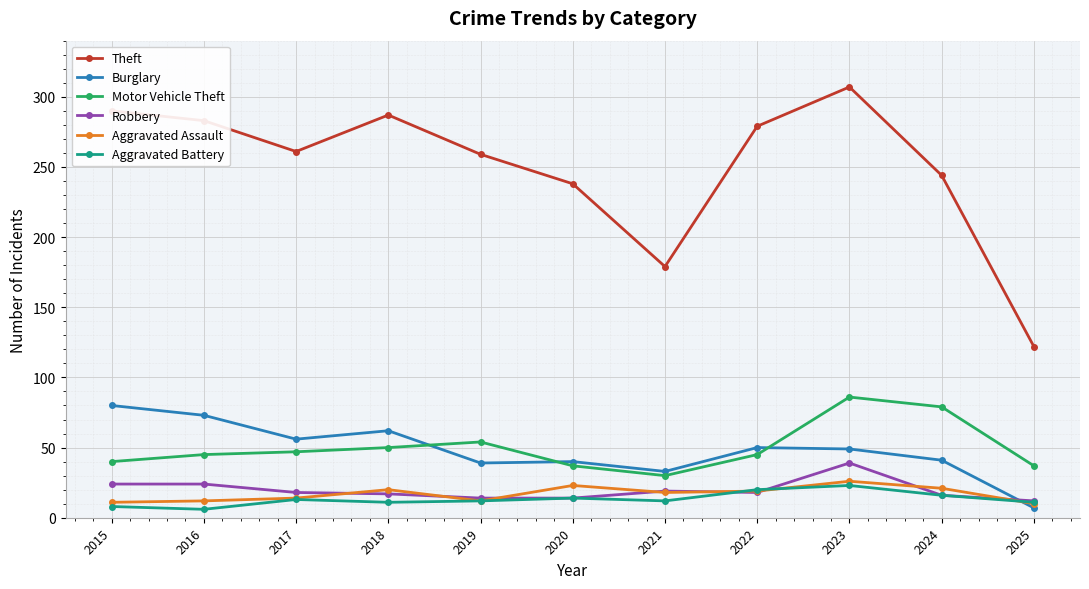

Is the value of Motor Vehicle Theft at 2025 greater than the value of Theft at 2018?

No